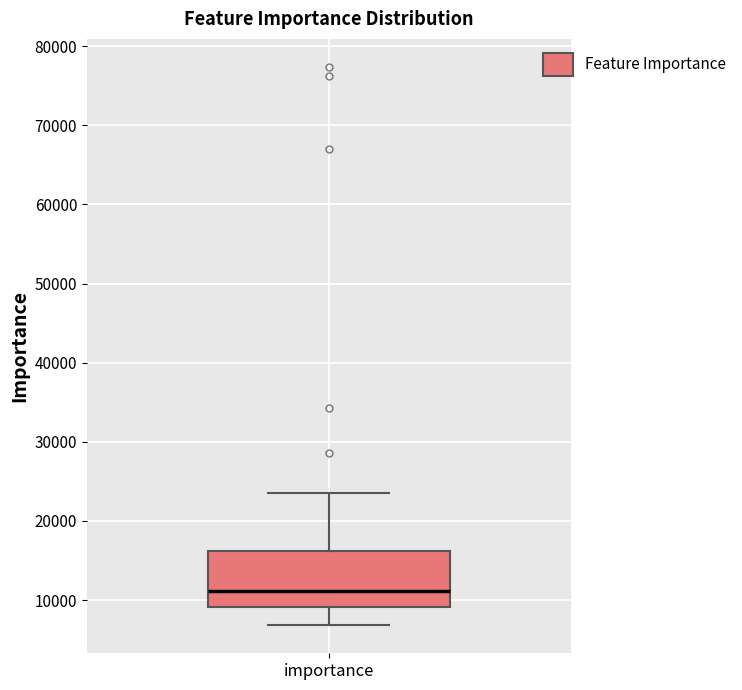

Read this box plot against the y-axis: the position of the median line, the range covered by the box, and the ends of both whiskers. The values are not printed on the chart, so give them approximately, as read against the axis.

median 11000, box 9000 to 16000, whiskers 7000 to 23000